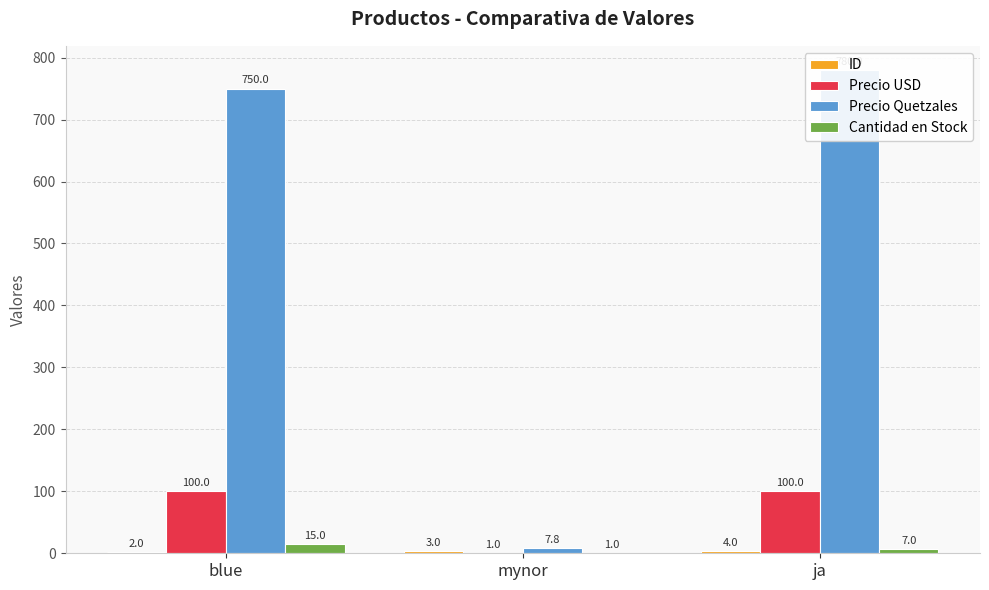

Which has a higher value, mynor or ja?

ja